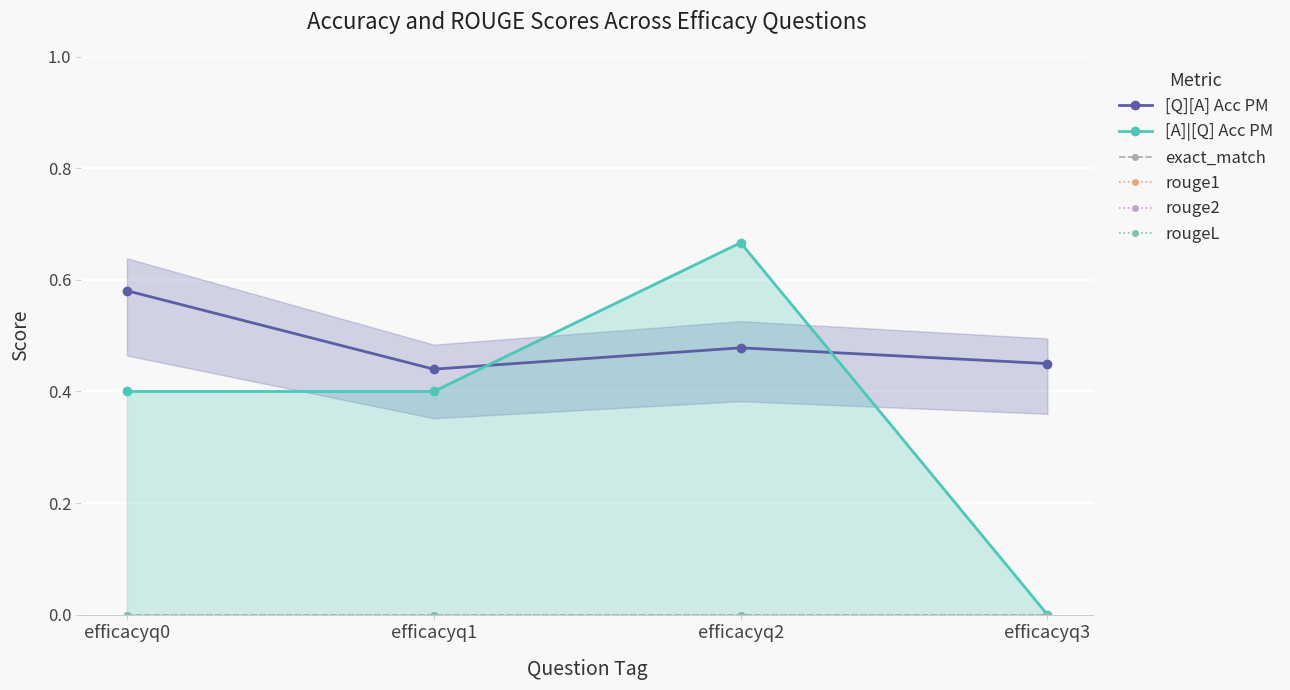

Where is [A]|[Q] Acc PM nearest to the value 0?

efficacyq3